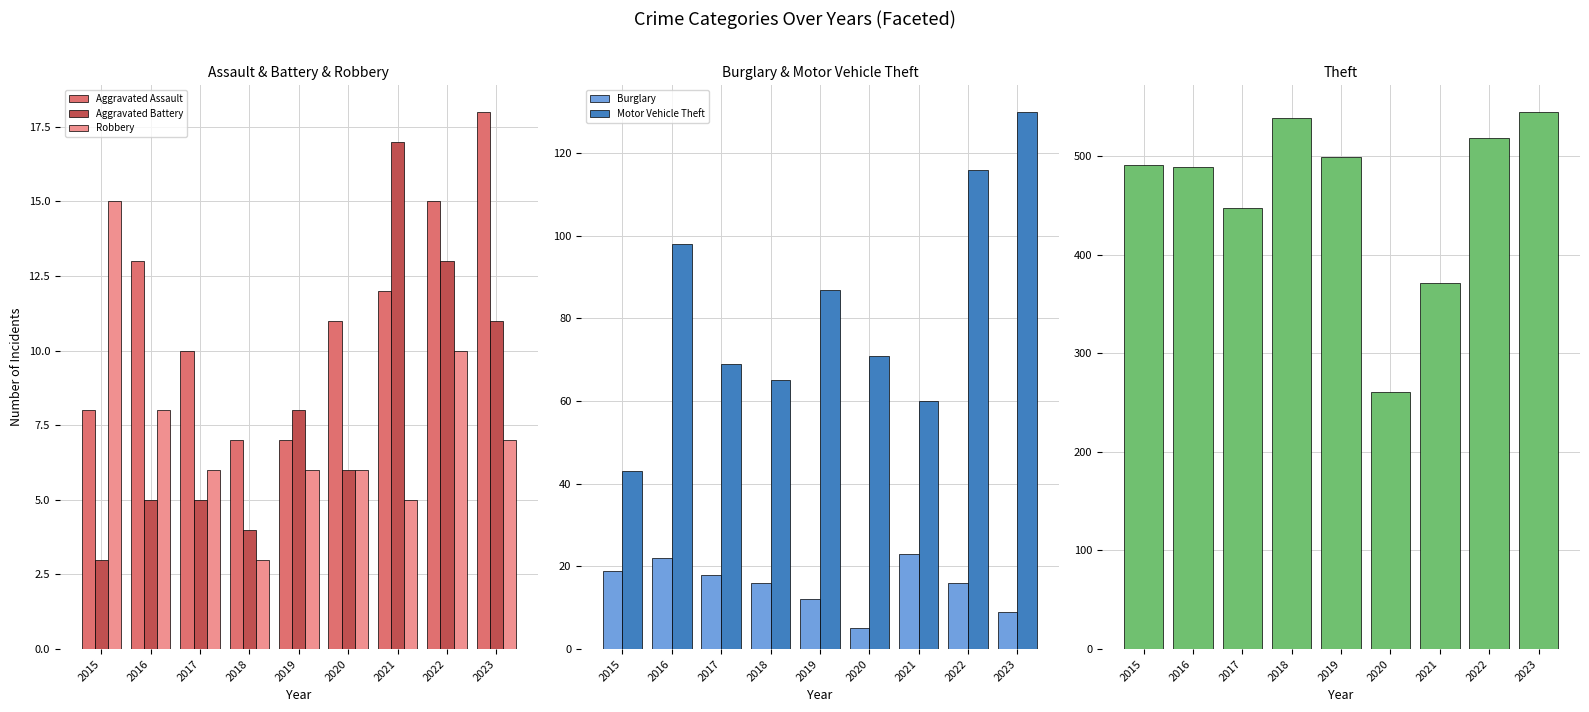

List the series in order of their peak value, highest first.

Theft, Motor Vehicle Theft, Burglary, Aggravated Assault, Aggravated Battery, Robbery